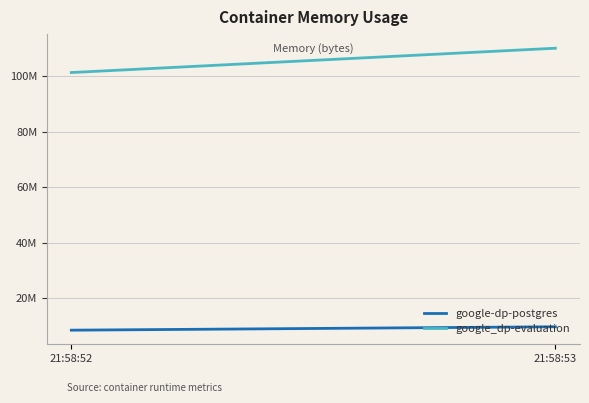

Reading right to left, transcribe all the data shown in this chart.

google-dp-postgres: 21:58:53=9617408	21:58:52=8388608
google_dp-evaluation: 21:58:53=110166016	21:58:52=101384192